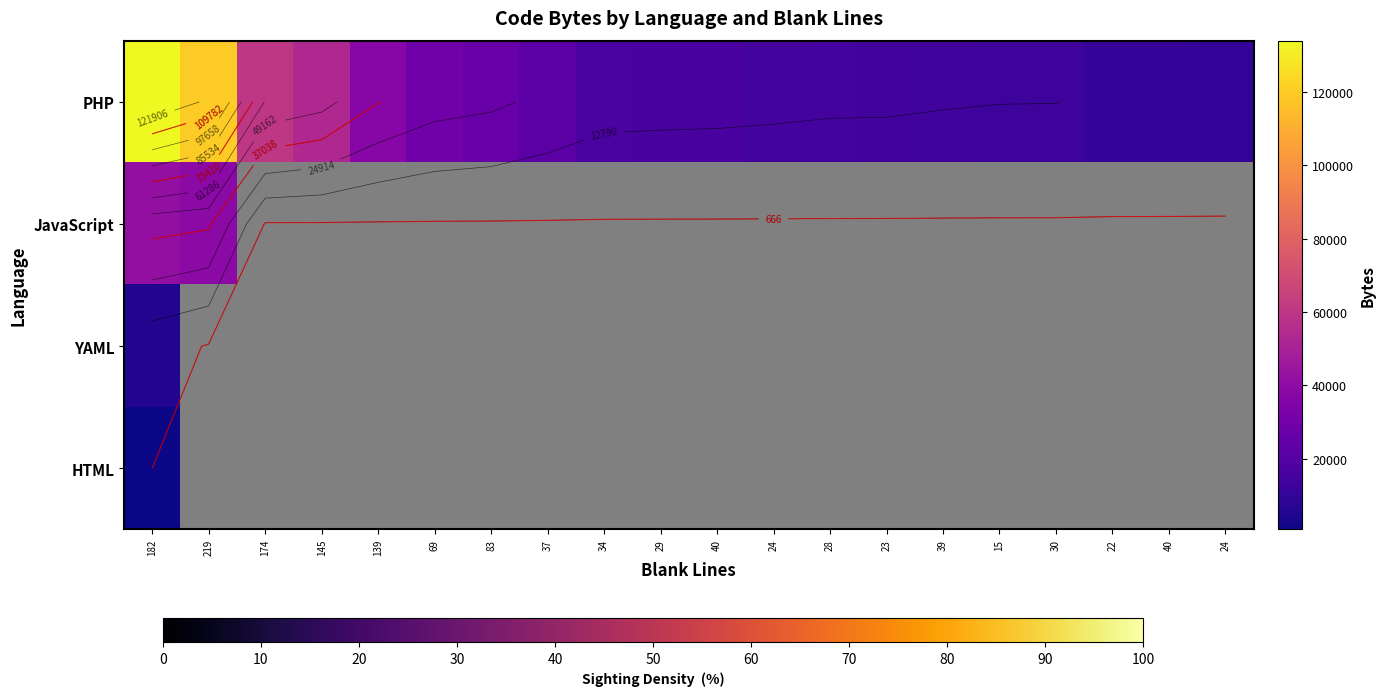

Which category has the lowest value across all series?

182